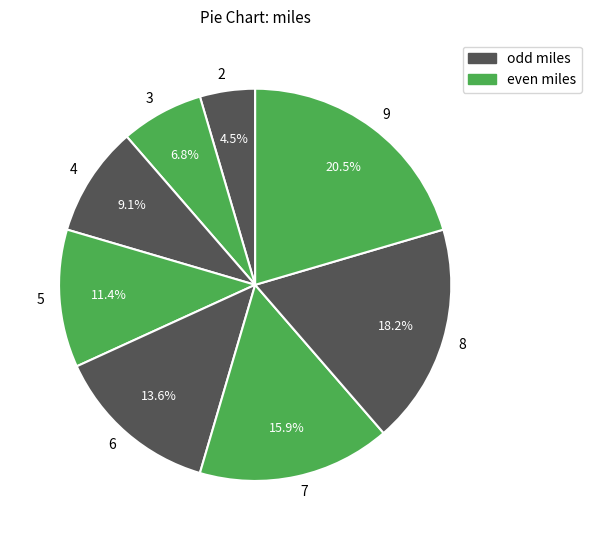

How many slices are in this pie chart?

8